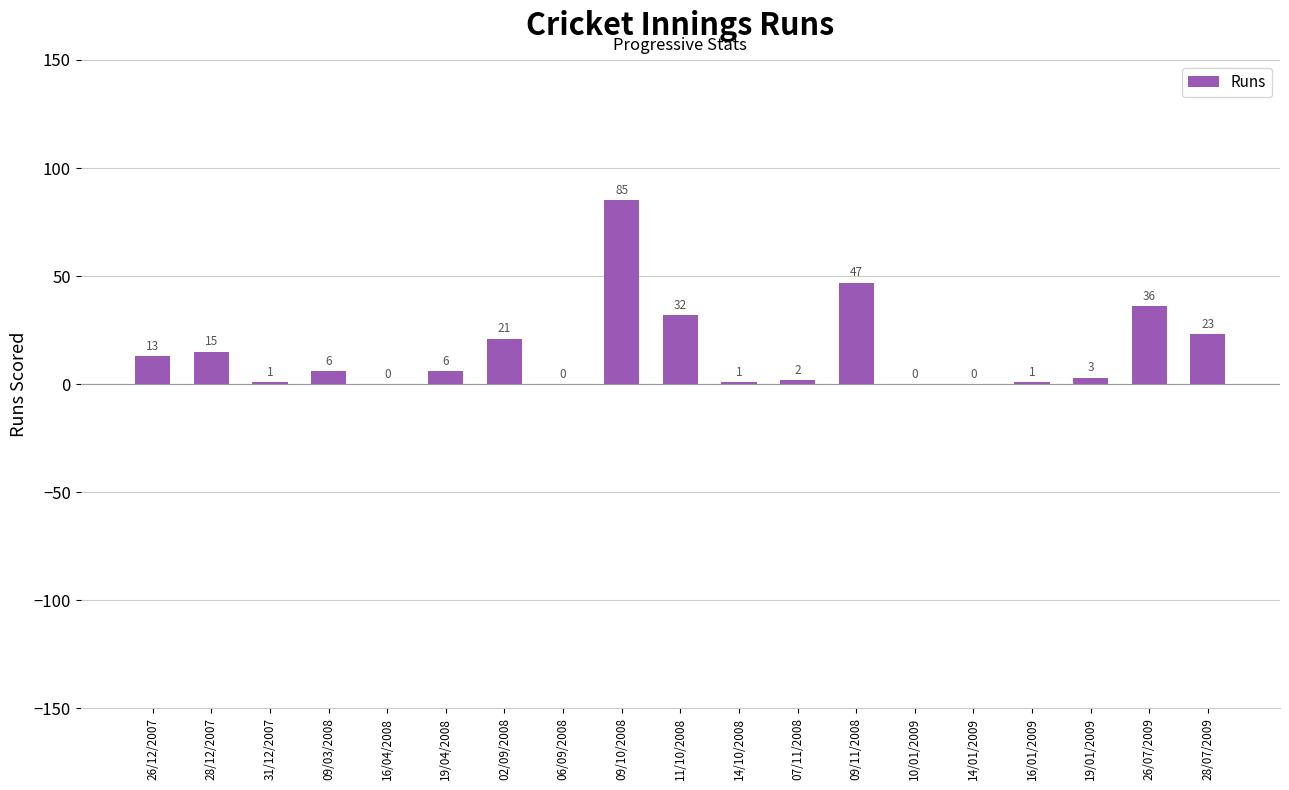

What is the maximum value shown in the chart?

85